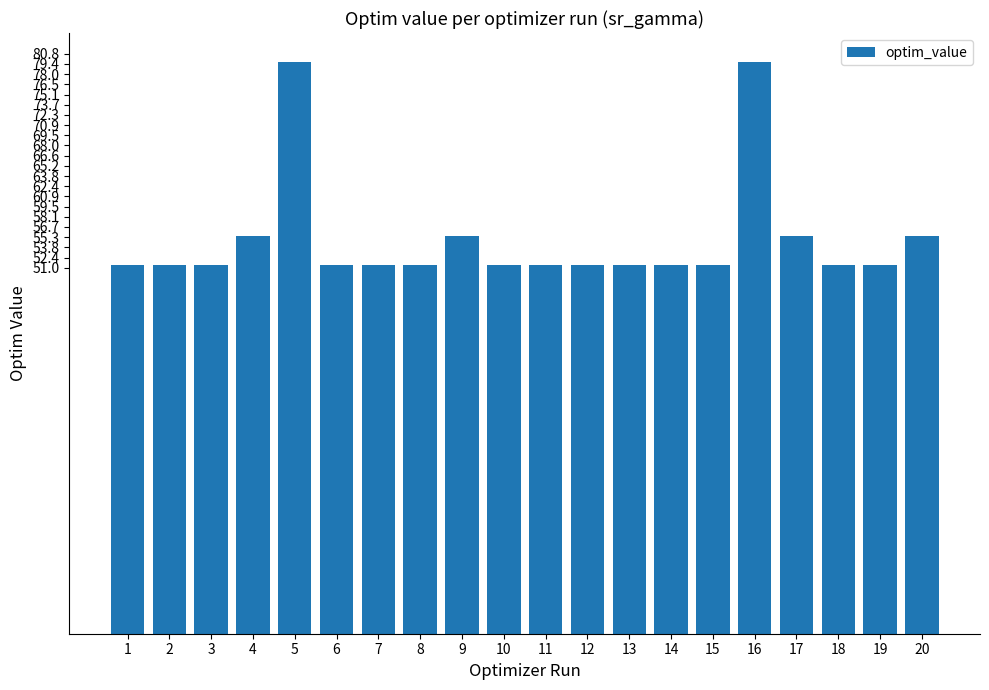

Reading left to right, list all the values displayed in this chart.

51.3	51.3	51.3	55.4	79.7	51.3	51.3	51.3	55.4	51.3	51.3	51.3	51.3	51.3	51.3	79.7	55.4	51.3	51.3	55.4